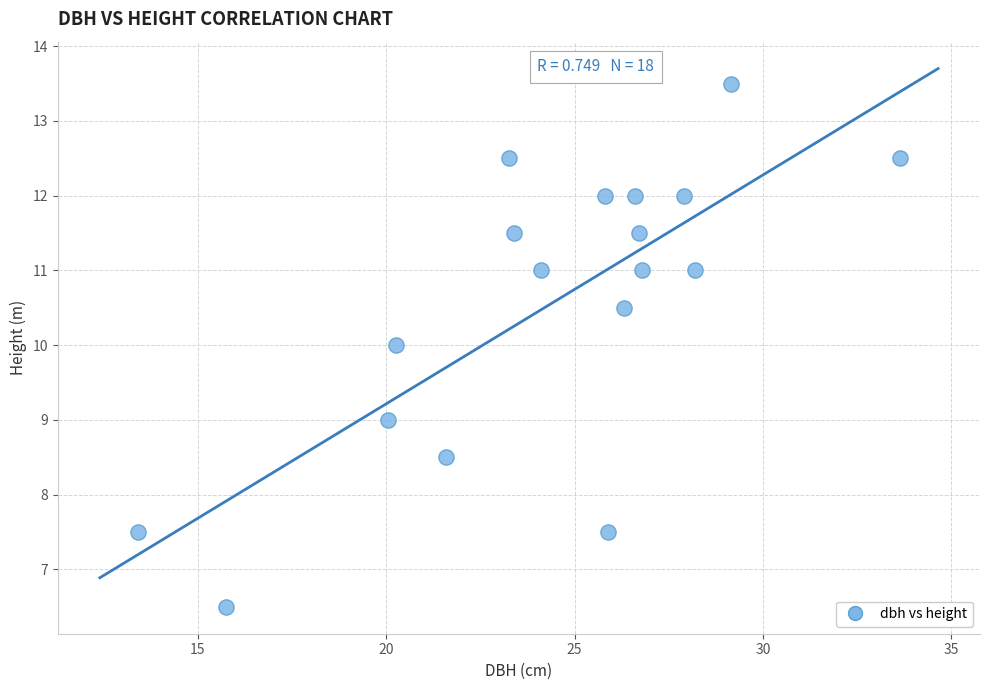

What is the range of Y values (max minus min)?

7.0